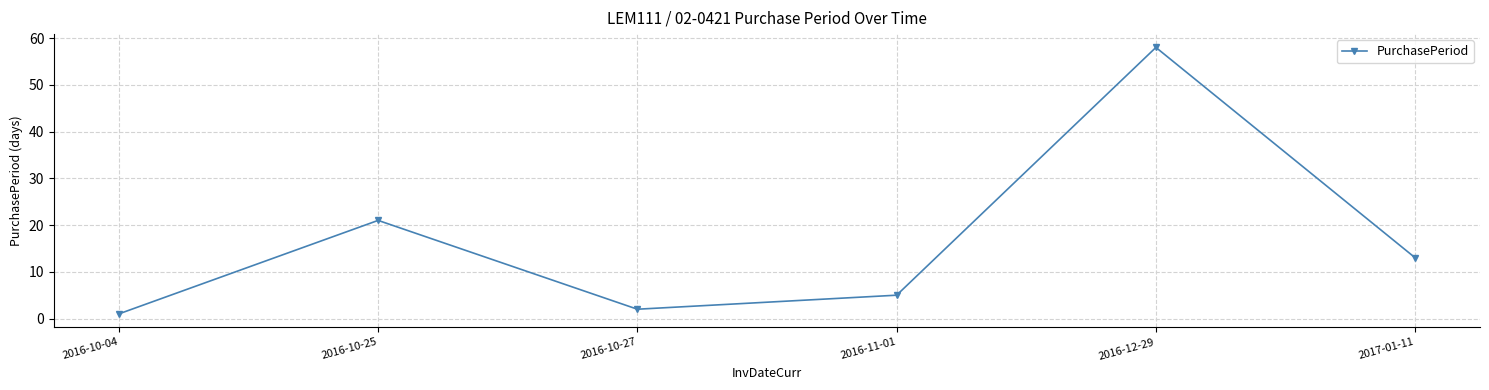

The value at 2017-01-11 is 13. True or false?

True